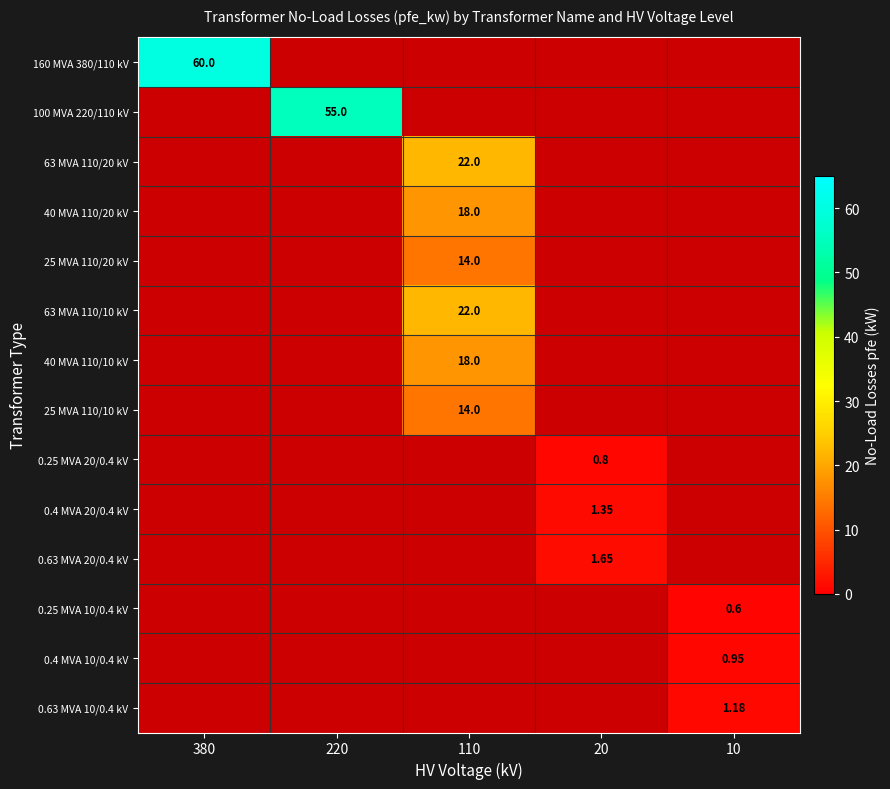

How many values in 63 MVA 110/20 kV are above zero?

1